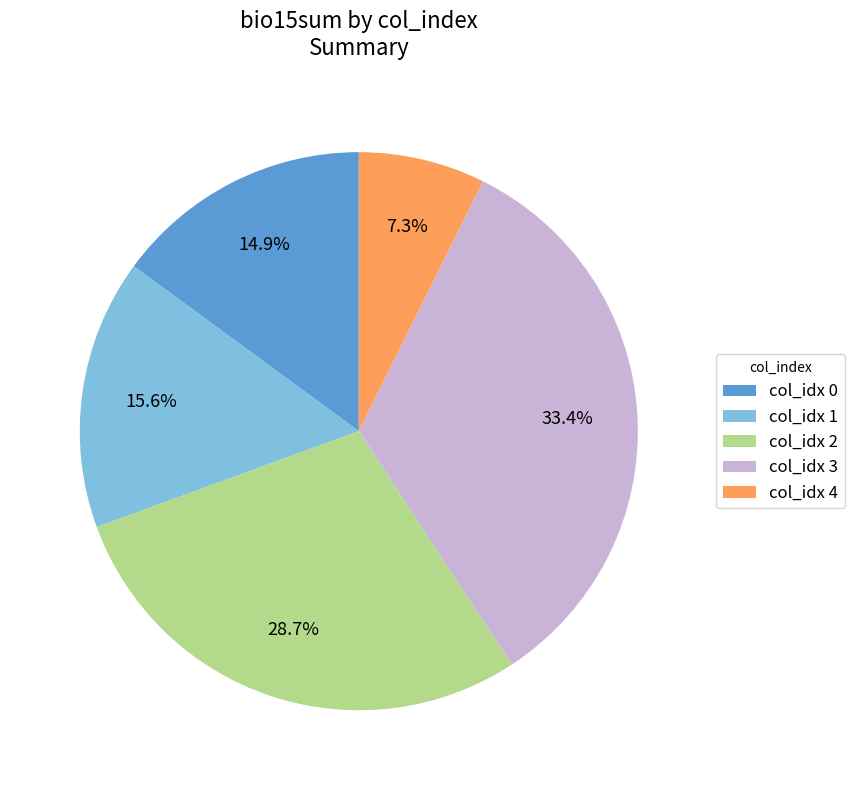

How much of the chart is everything except col_idx 4?

92.7%